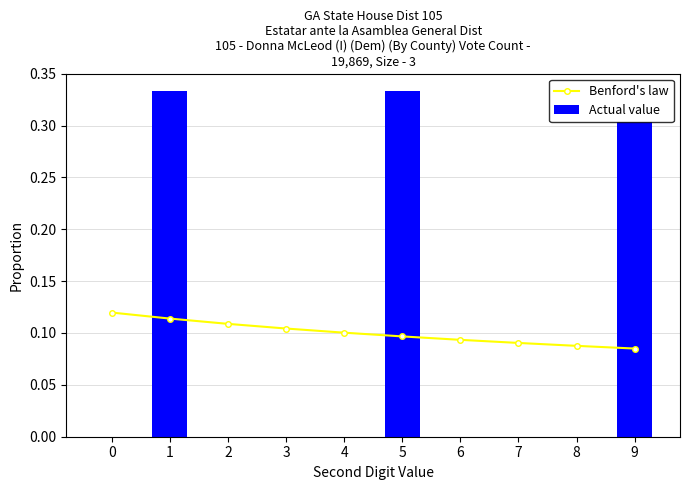

Which series has the widest spread of values?

Actual value